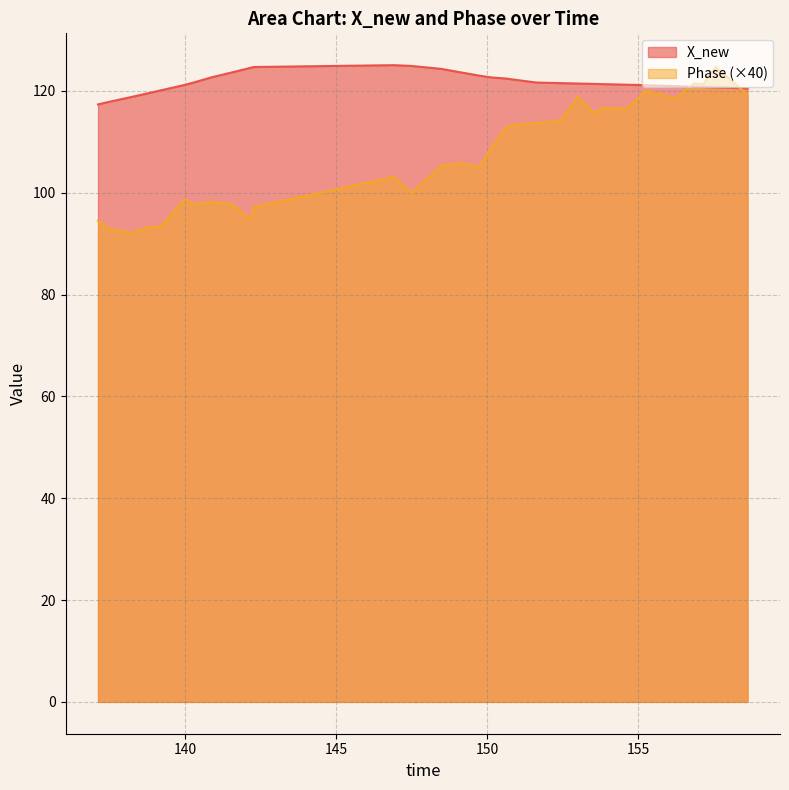

What is the highest value of the X_new series?

125.0